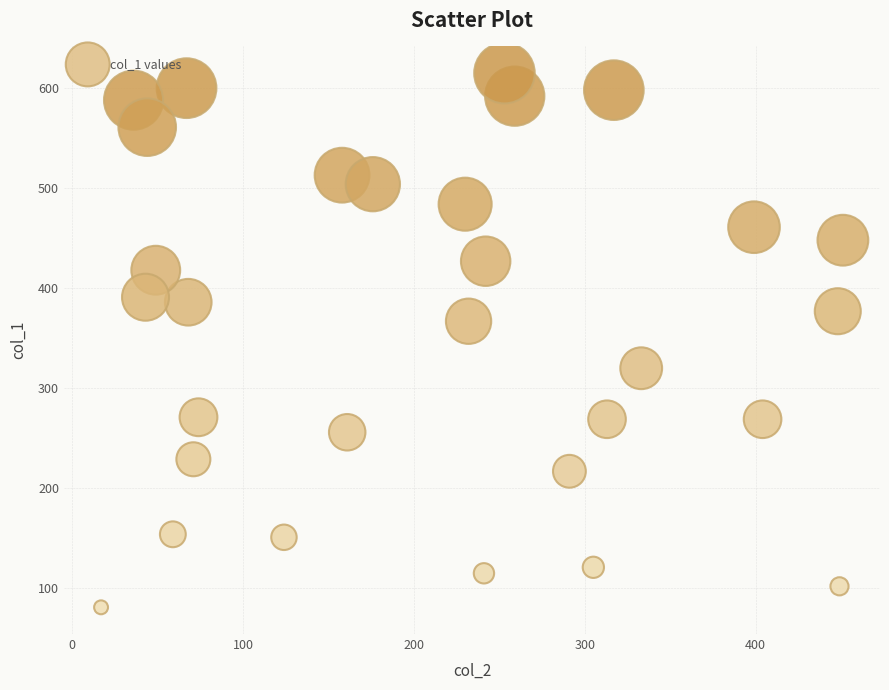

What is the range of X values (max minus min)?

434